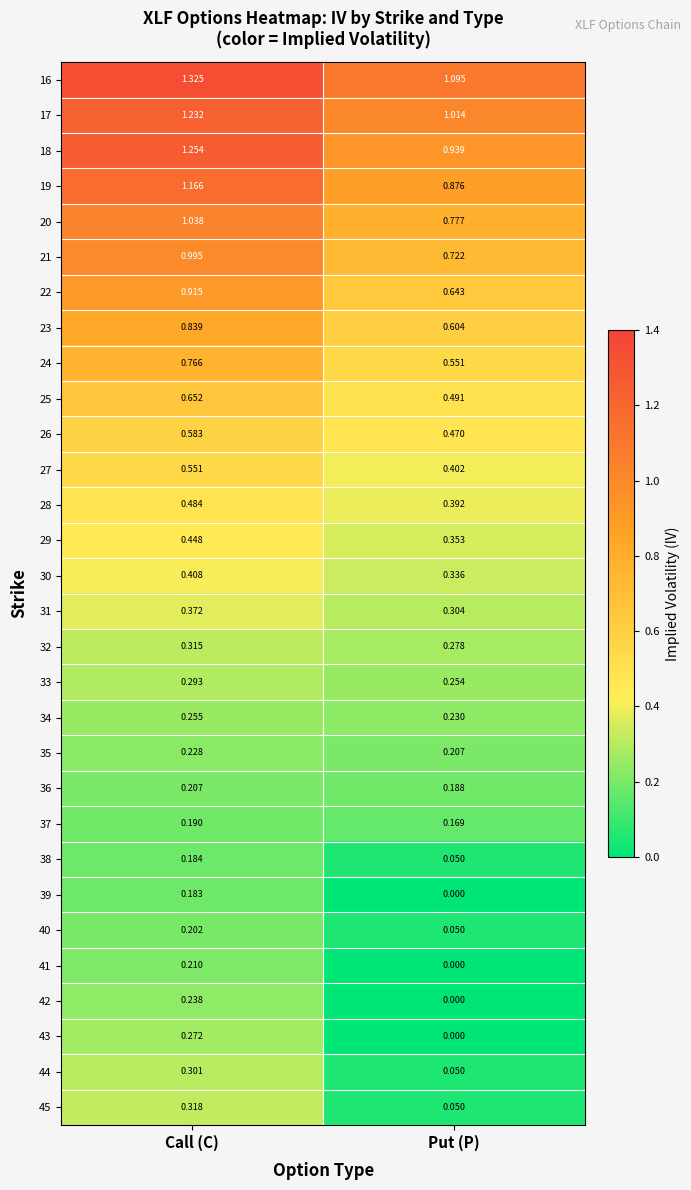

At which label is 20 closest to 0?

Put (P)